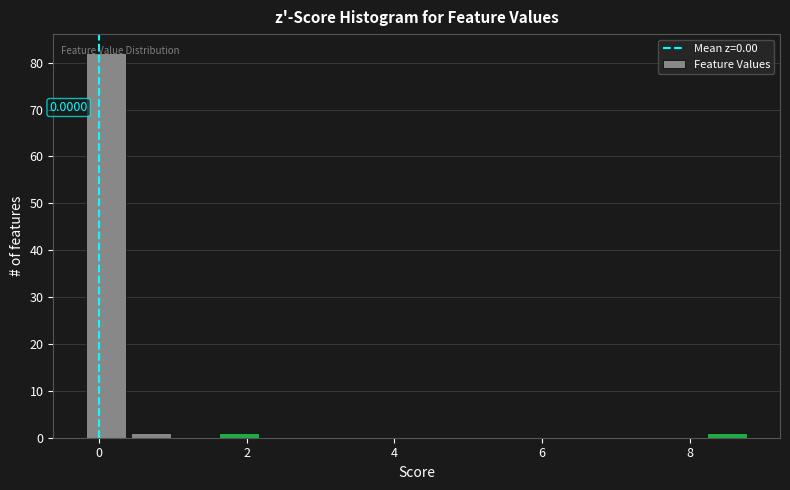

Read against the x-axis, roughly where is the centre of the tallest bar?

0.0